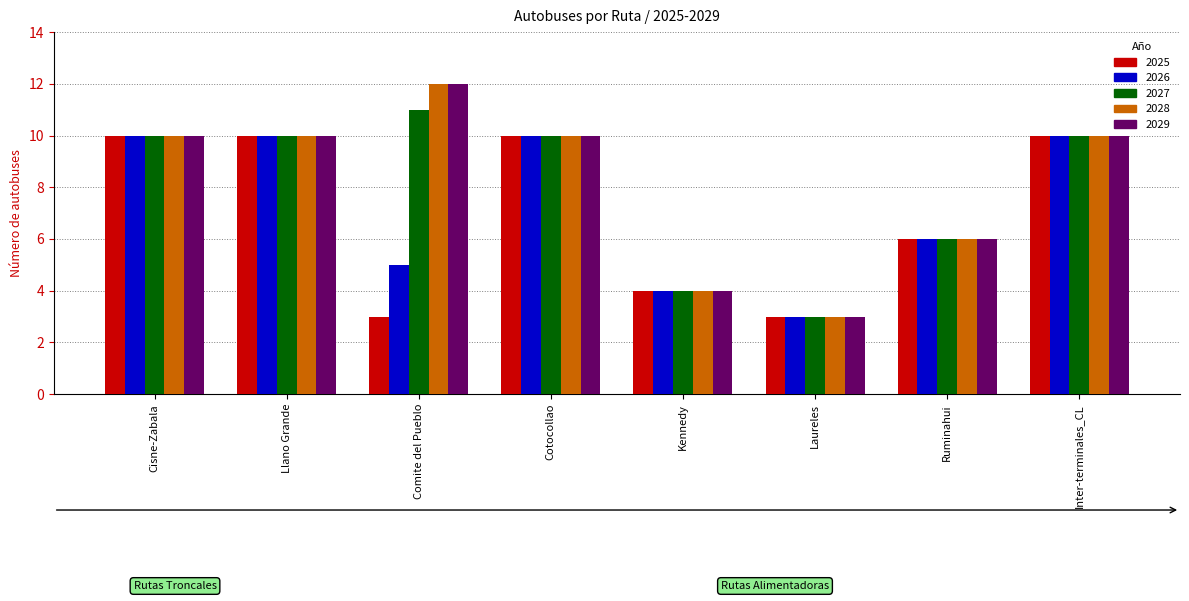

At which label is 2027 closest to 7?

Ruminahui